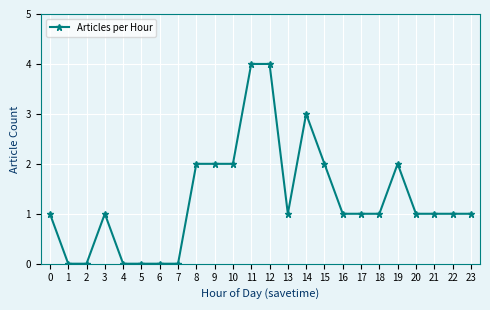

What value does the data have at 11?

4